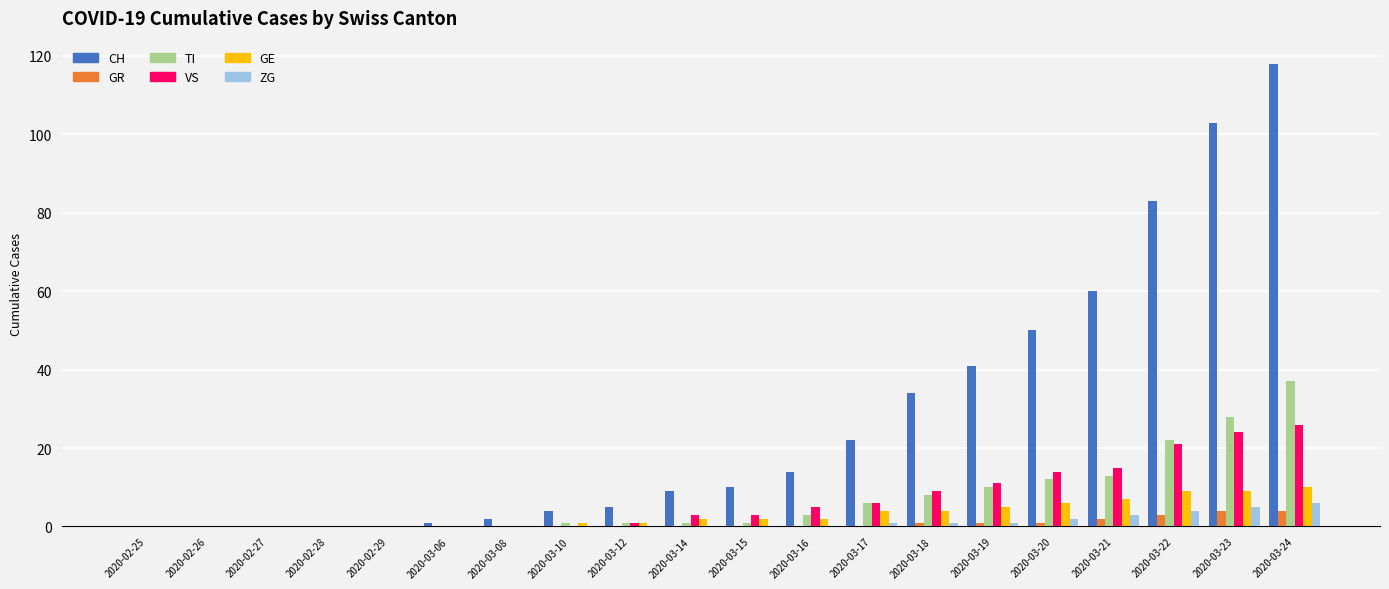

How many groups of bars are there?

20